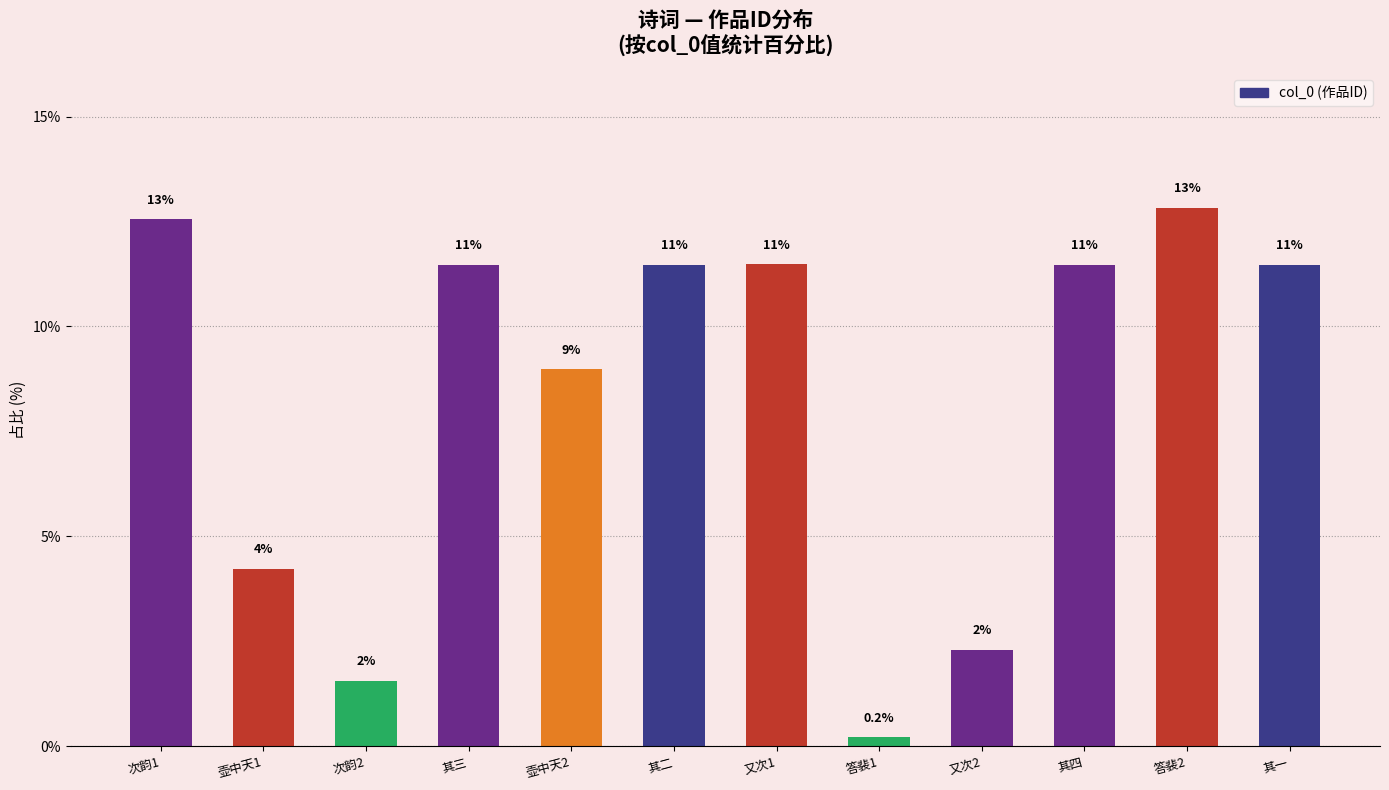

How many bars are there in total?

12